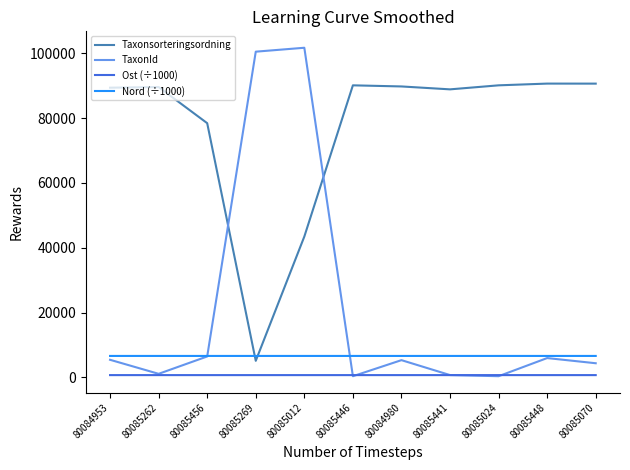

At which category does TaxonId reach its first local valley?

80085262